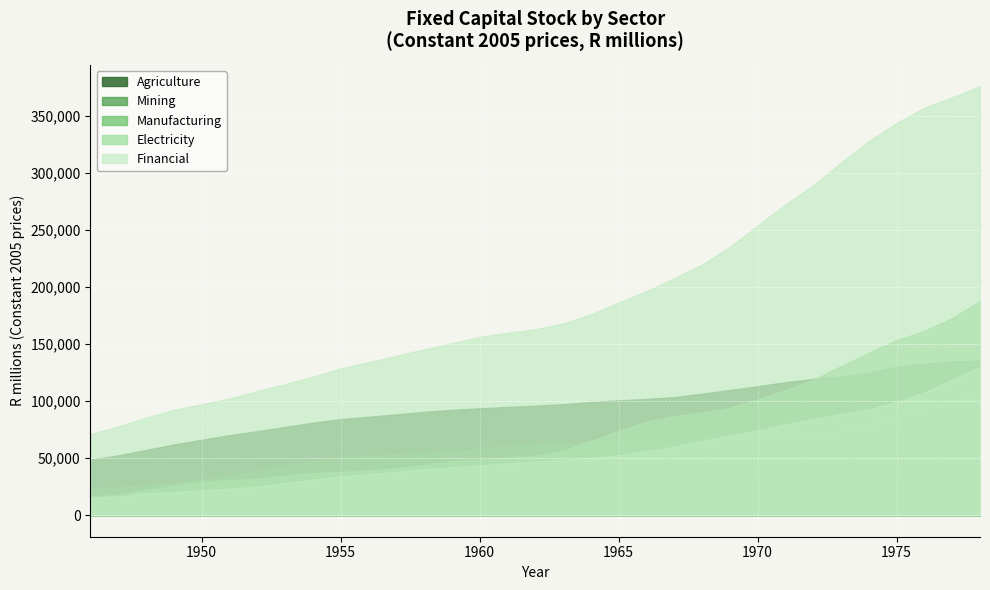

Which series has the widest spread of values?

Financial